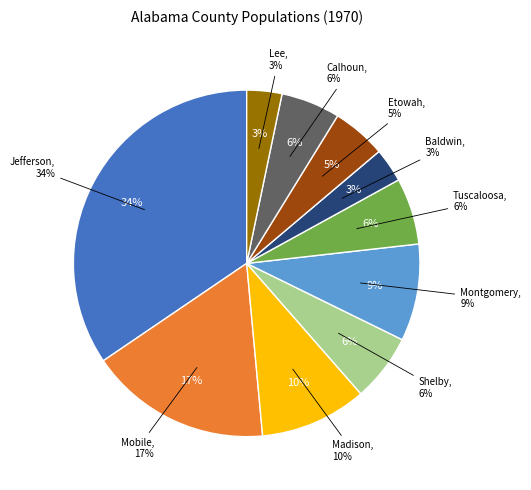

What is the largest slice in the pie chart?

Jefferson